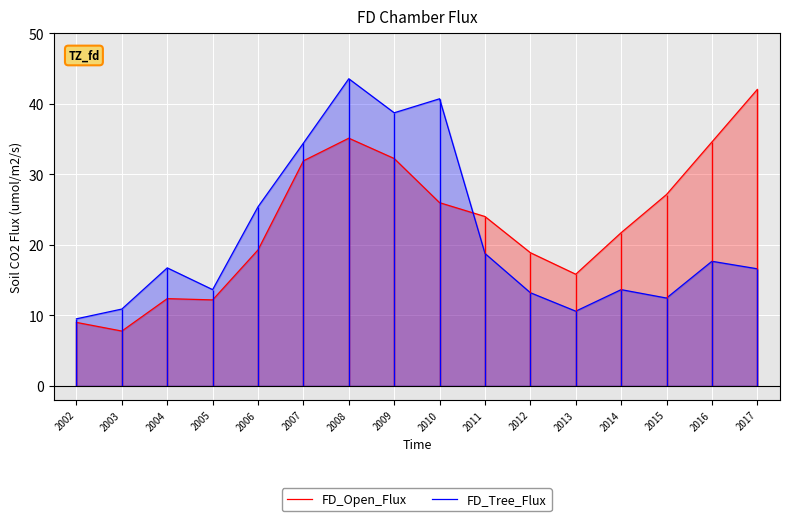

What is the maximum value shown in the chart?

43.6